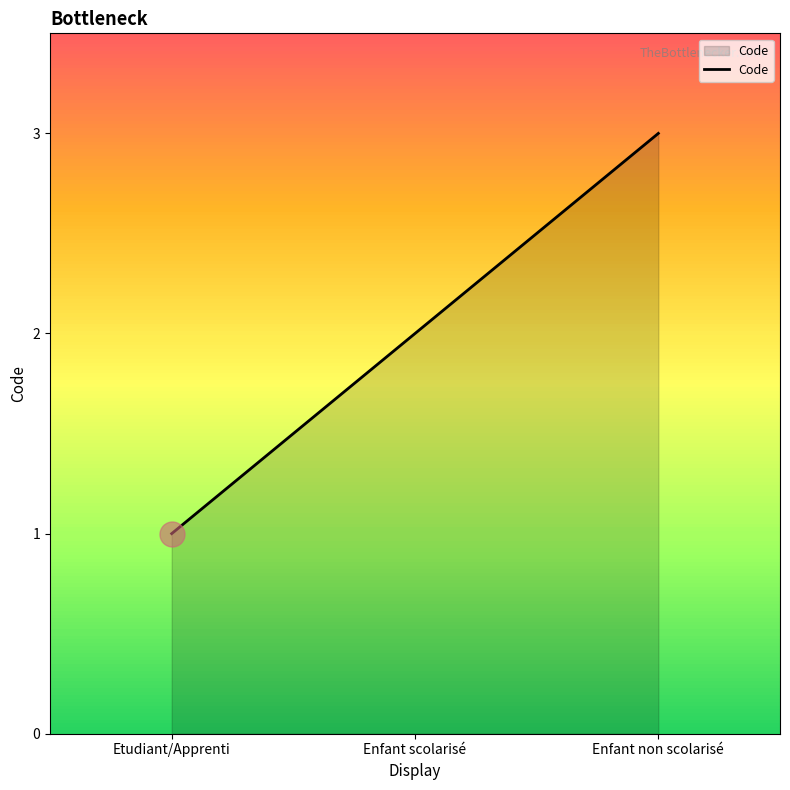

What is the maximum value shown in the chart?

3